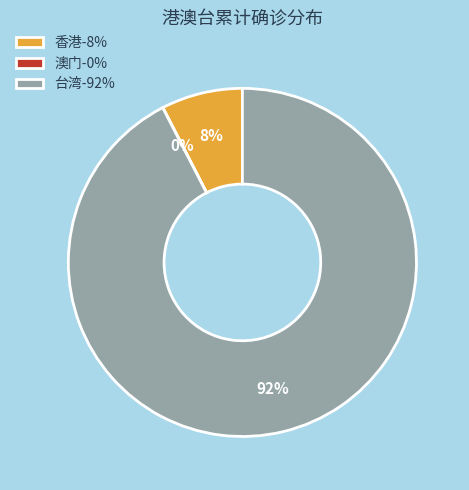

Does 香港-8% represent more than half of the total?

No